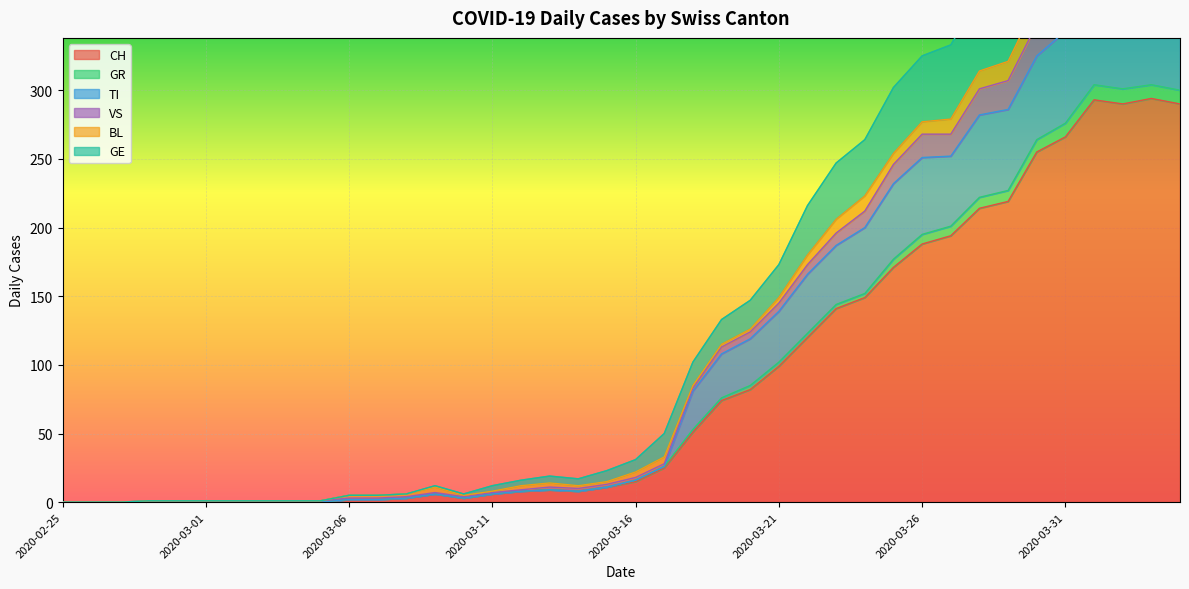

Is it true that GE equals 796 at 2020-04-02?

False